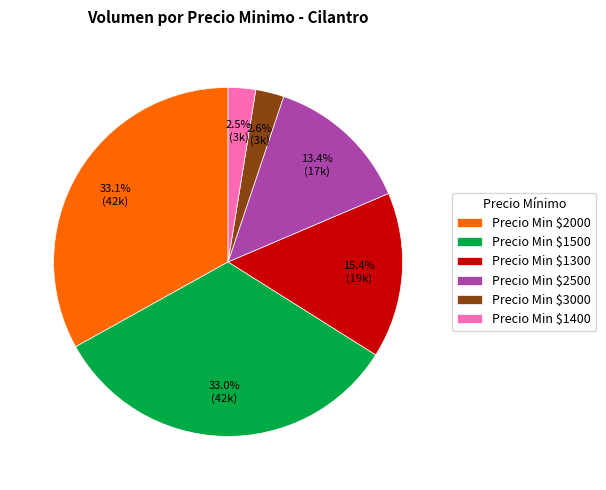

How many slices are in this pie chart?

6